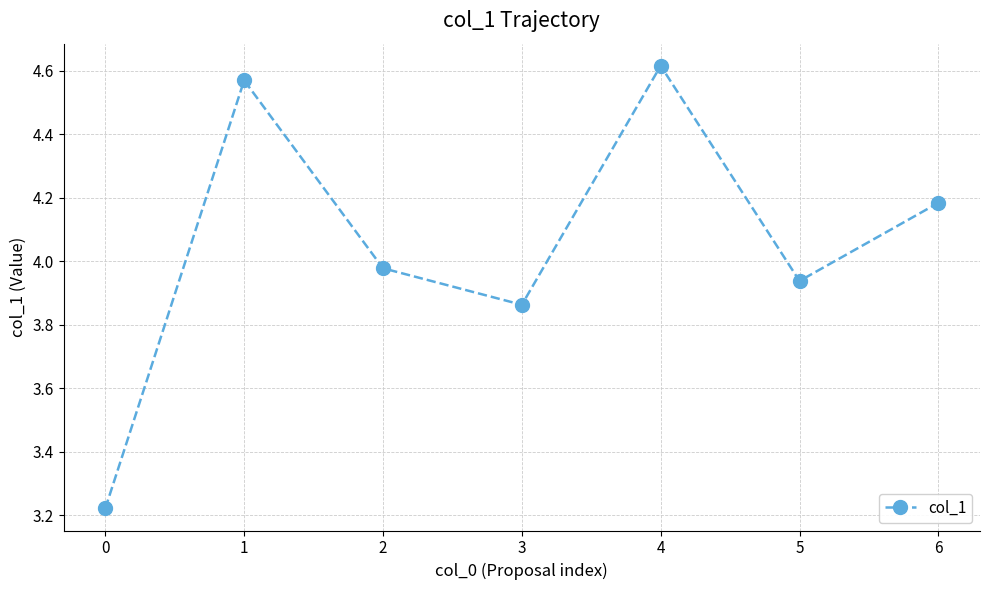

How many interior local valleys (lower than both neighbors) does the data have?

2